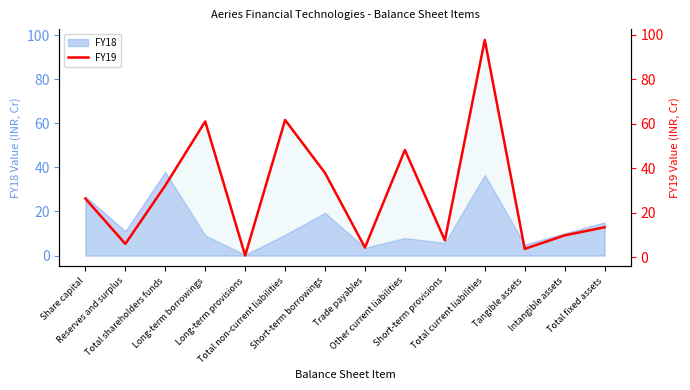

What is the minimum value shown in the chart?

0.7